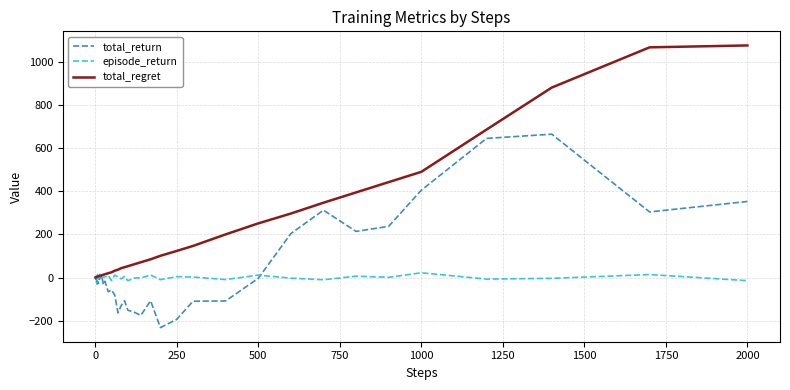

Rank the series by their average value, from highest to lowest.

total_regret, total_return, episode_return